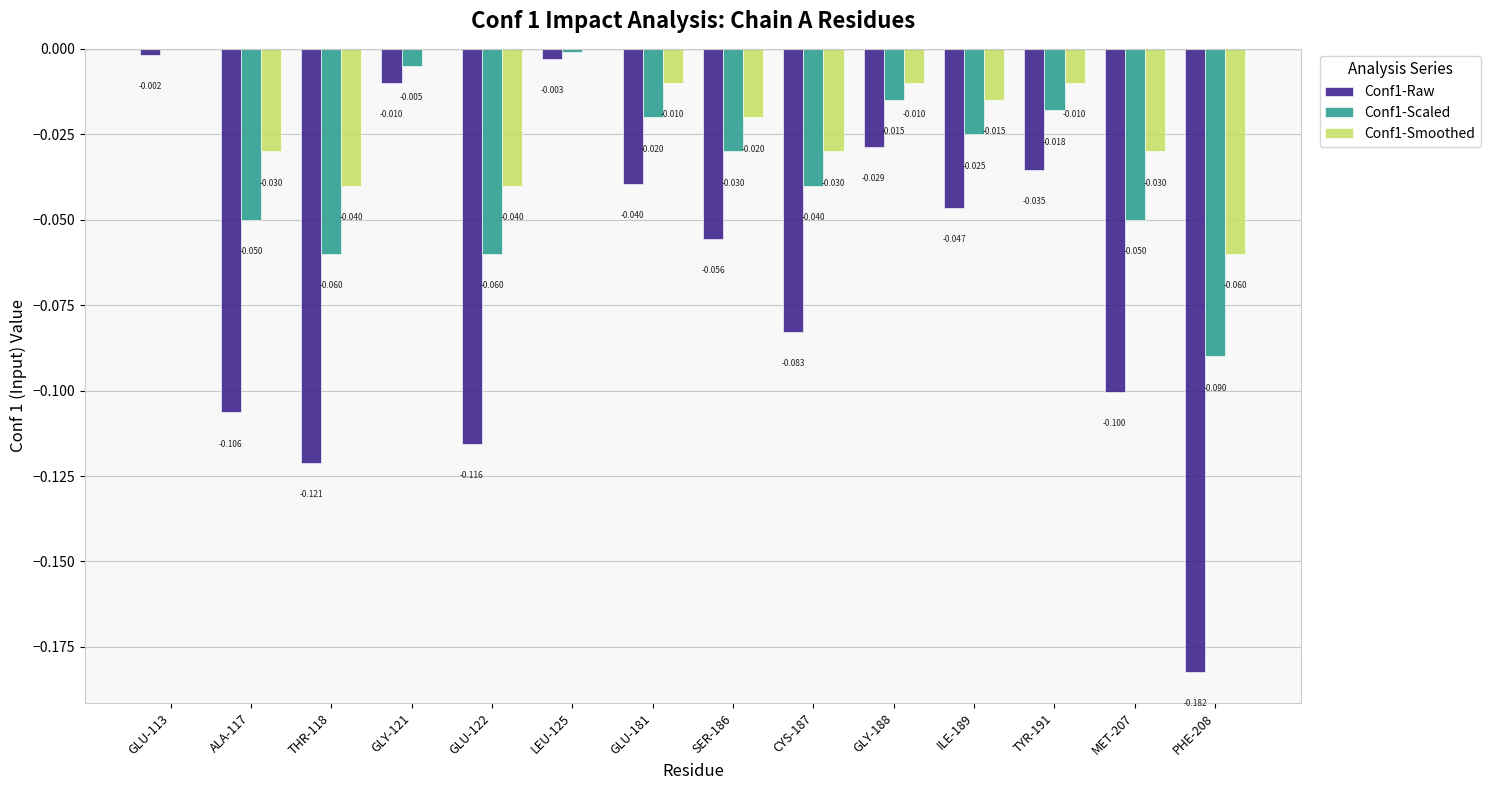

How many categories are shown in the chart?

14